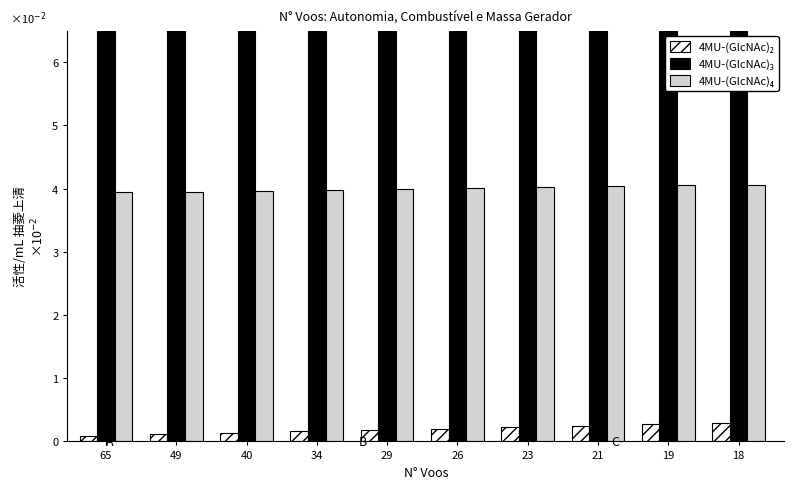

What are all the series names shown in the legend?

4MU-(GlcNAc)₂, 4MU-(GlcNAc)₃, 4MU-(GlcNAc)₄